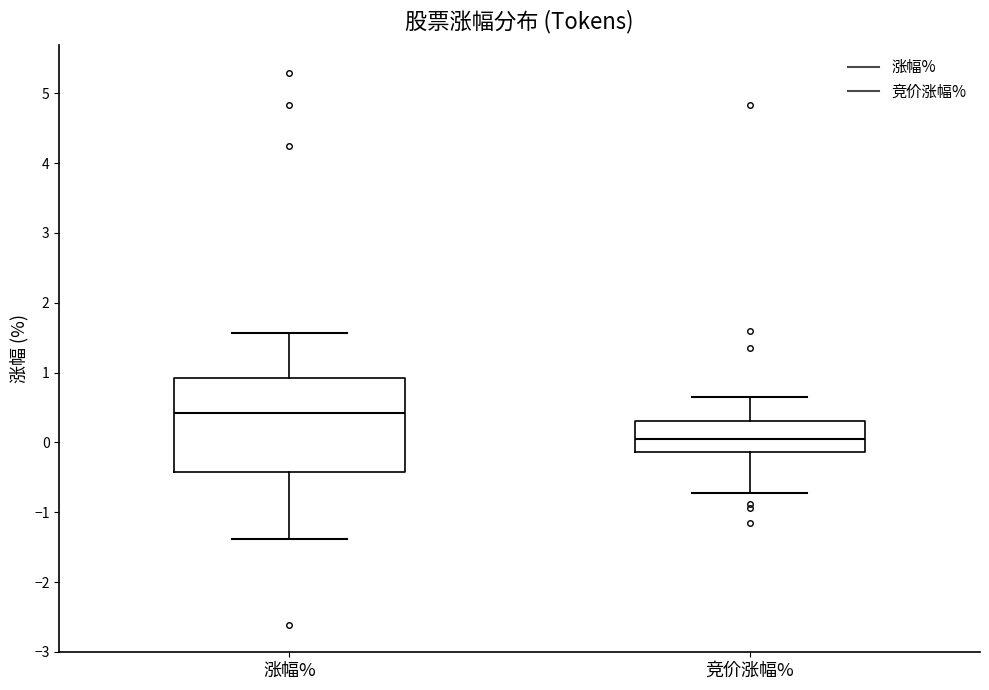

Comparing the boxes themselves (not the whiskers), which one is the tallest?

涨幅%